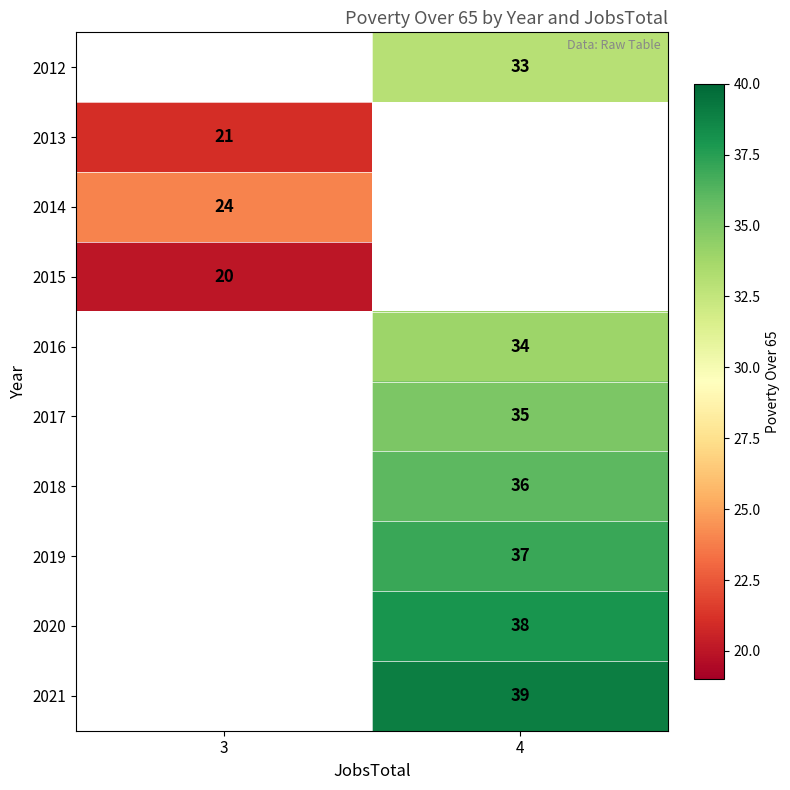

Between 3 and 4, which is larger?

4